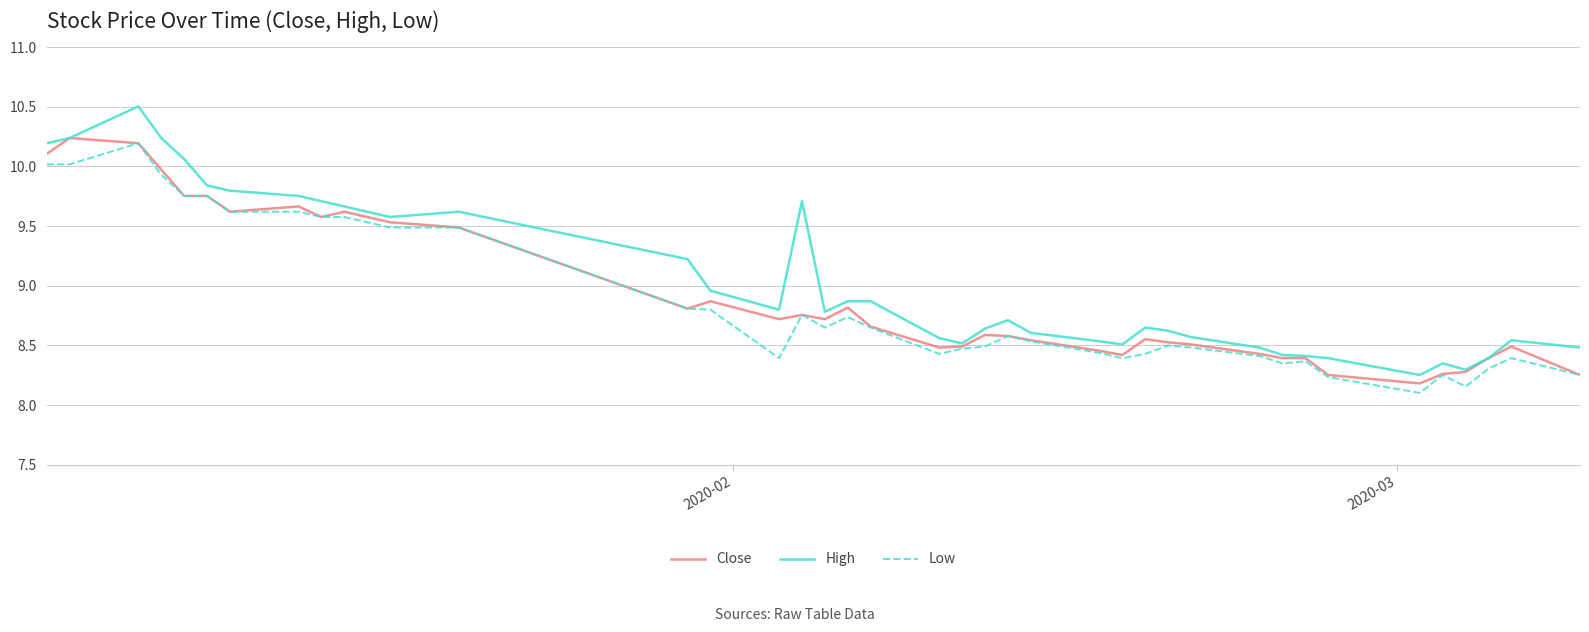

What is the smallest value displayed?

8.1